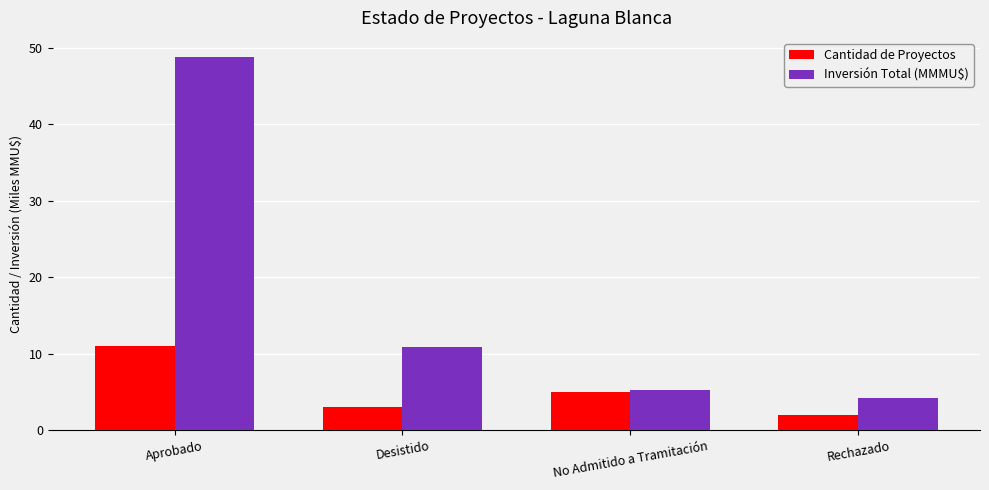

What are all the series names shown in the legend?

Cantidad de Proyectos, Inversión Total (MMMU$)